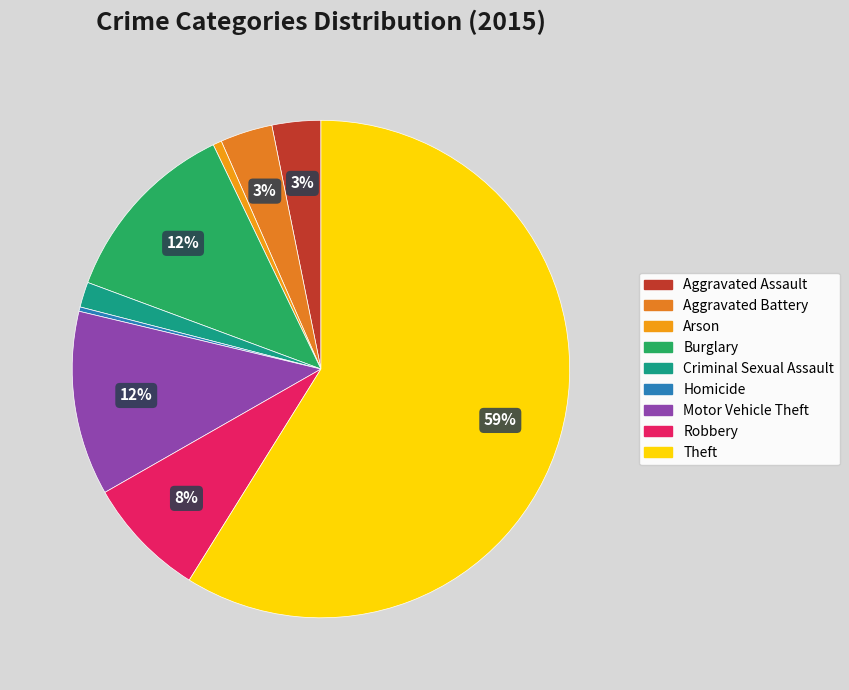

Is it true that Homicide is 1% of the pie?

False